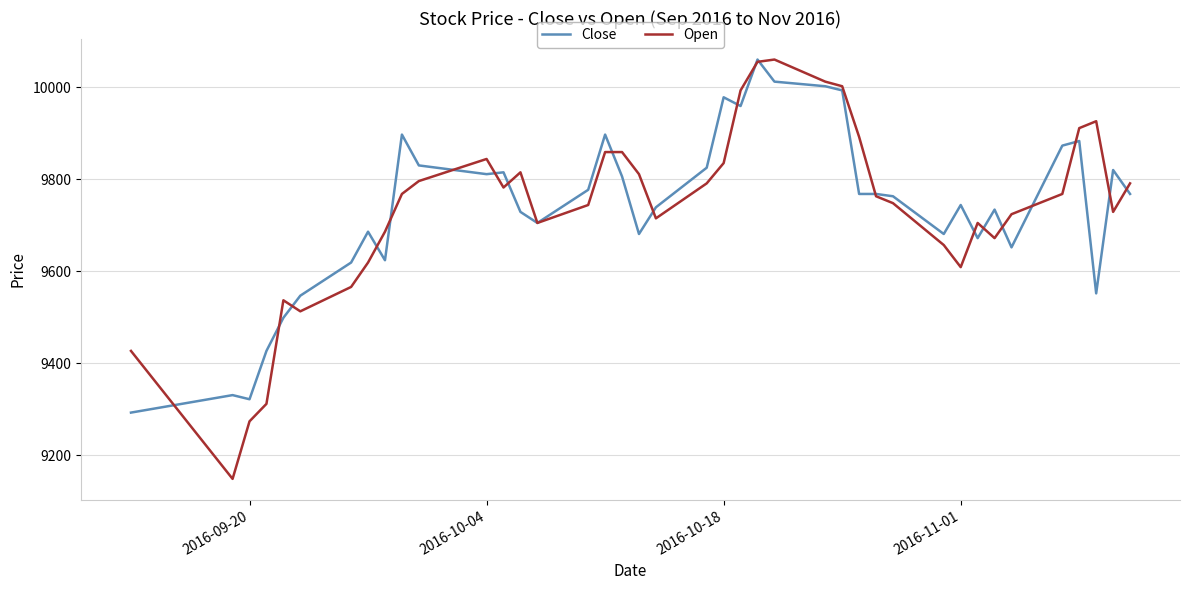

Does the chart have visible grid lines?

Yes